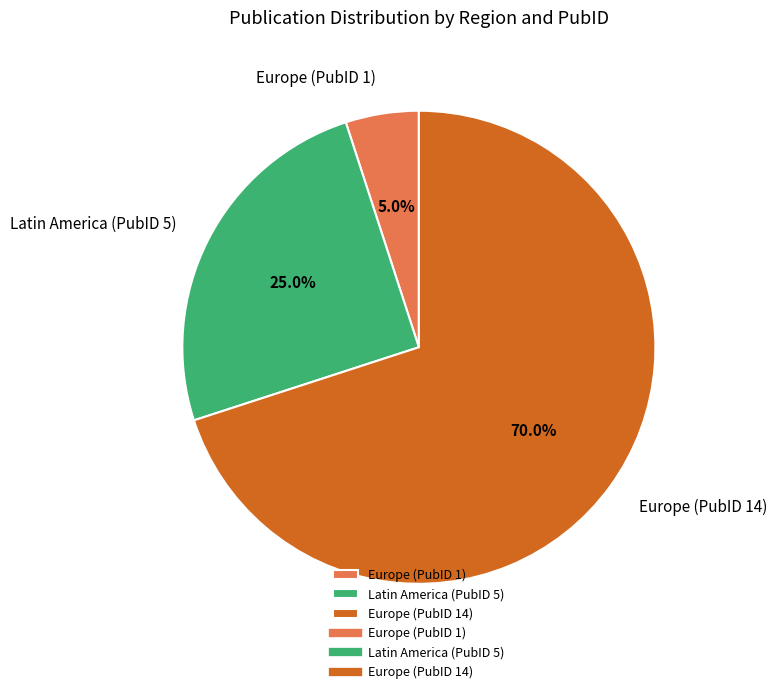

Rank the categories by value from highest to lowest.

Europe (PubID 14), Latin America (PubID 5), Europe (PubID 1)